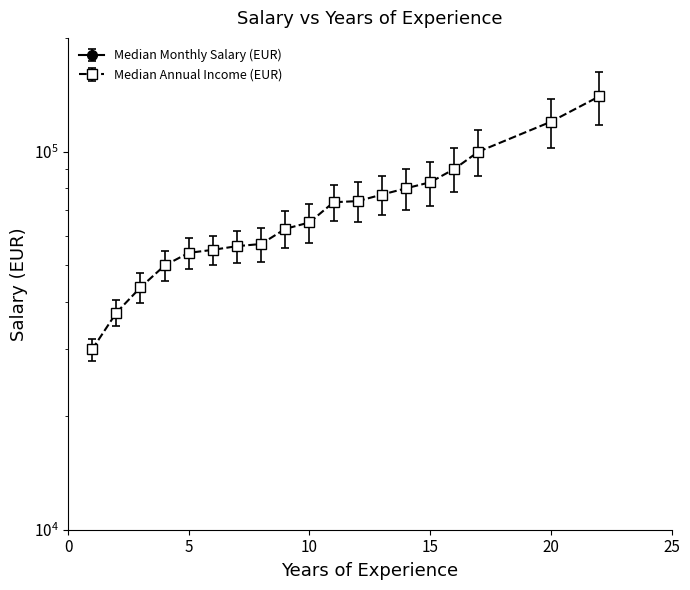

What is the average value of the Median Monthly Salary (EUR) series?

4801